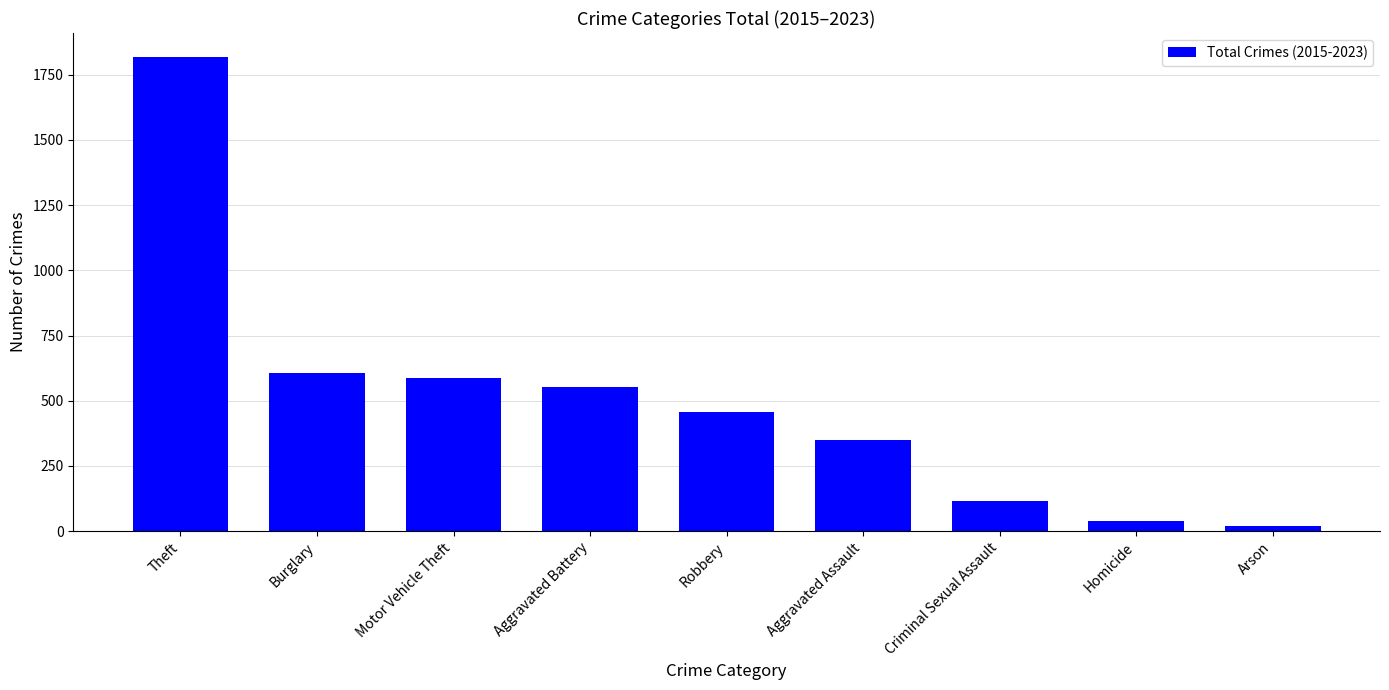

What is the label of the 5th bar from the left?

Robbery